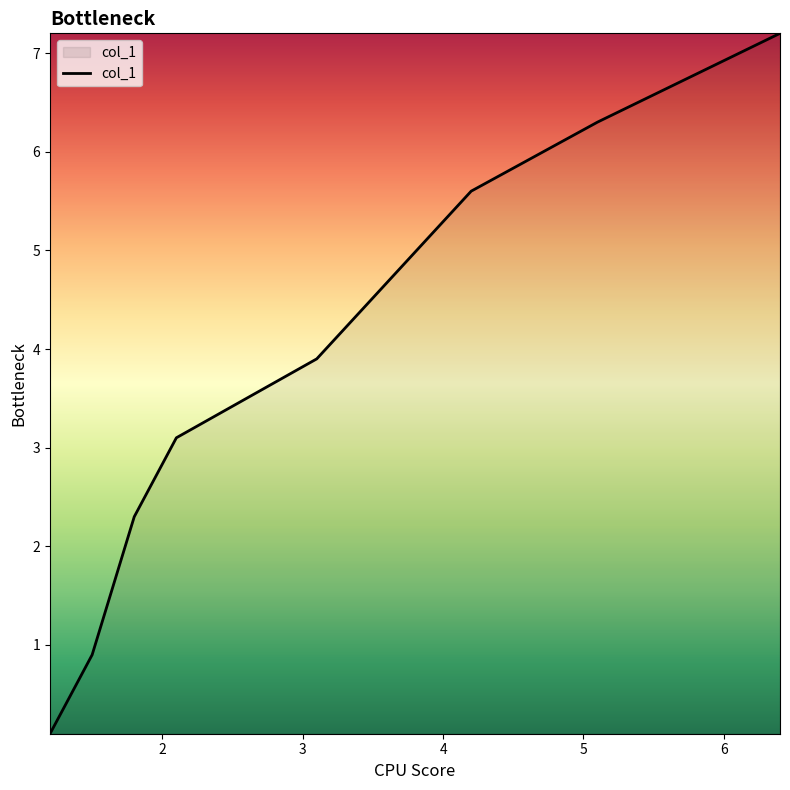

True or false: the data has more than 2 interior local peaks.

False